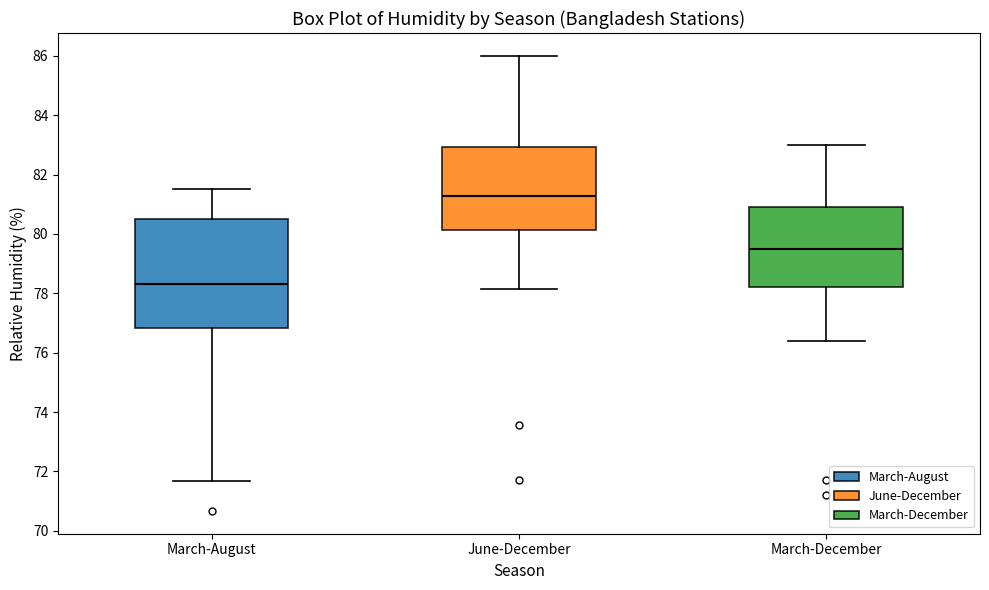

Comparing the boxes themselves (not the whiskers), which one is the tallest?

March-August